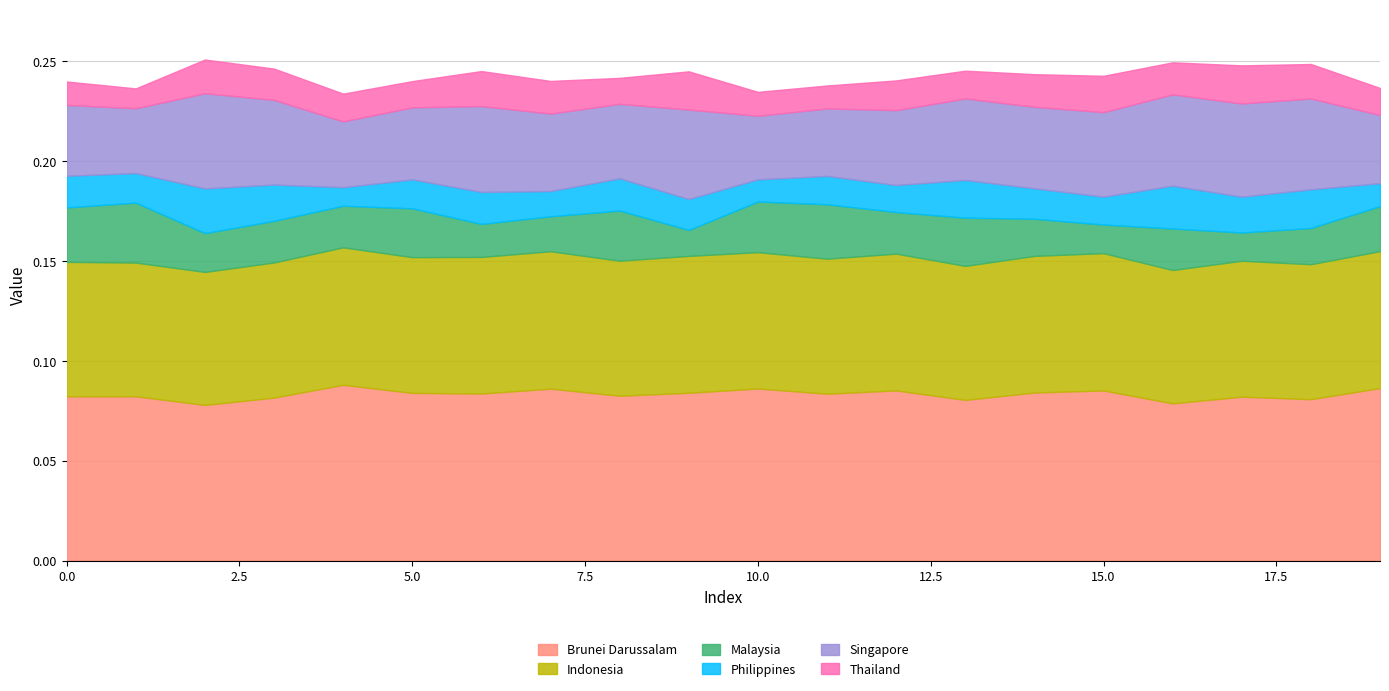

Reading left to right, extract all data points from this chart.

Series_0: 0.1	0.1	0.1	0.1	0.1	0.1	0.1	0.1	0.1	0.1	0.1	0.1	0.1	0.1	0.1	0.1	0.1	0.1	0.1	0.1
Series_1: 0.1	0.1	0.1	0.1	0.1	0.1	0.1	0.1	0.1	0.1	0.1	0.1	0.1	0.1	0.1	0.1	0.1	0.1	0.1	0.1
Series_2: 0.0	0.0	0.0	0.0	0.0	0.0	0.0	0.0	0.0	0.0	0.0	0.0	0.0	0.0	0.0	0.0	0.0	0.0	0.0	0.0
Series_3: 0.0	0.0	0.0	0.0	0.0	0.0	0.0	0.0	0.0	0.0	0.0	0.0	0.0	0.0	0.0	0.0	0.0	0.0	0.0	0.0
Series_4: 0.0	0.0	0.0	0.0	0.0	0.0	0.0	0.0	0.0	0.0	0.0	0.0	0.0	0.0	0.0	0.0	0.0	0.0	0.0	0.0
Series_5: 0.0	0.0	0.0	0.0	0.0	0.0	0.0	0.0	0.0	0.0	0.0	0.0	0.0	0.0	0.0	0.0	0.0	0.0	0.0	0.0